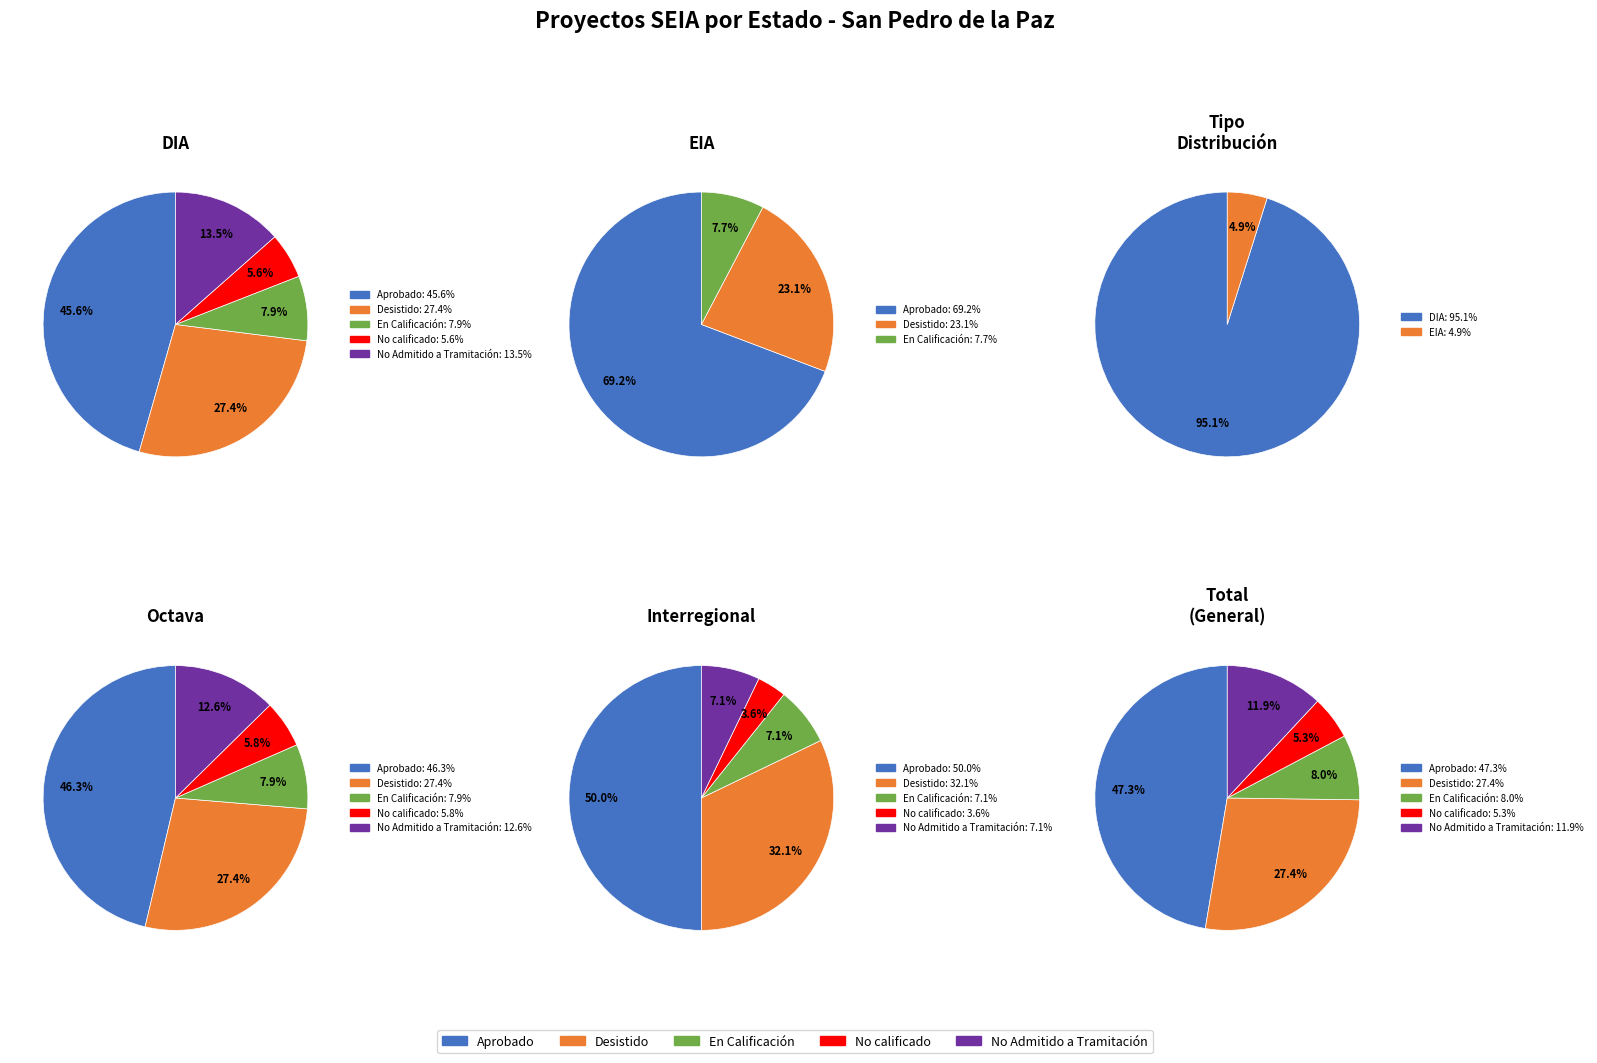

Approximately how many times larger is the value at En Calificación compared to No calificado?

1.5